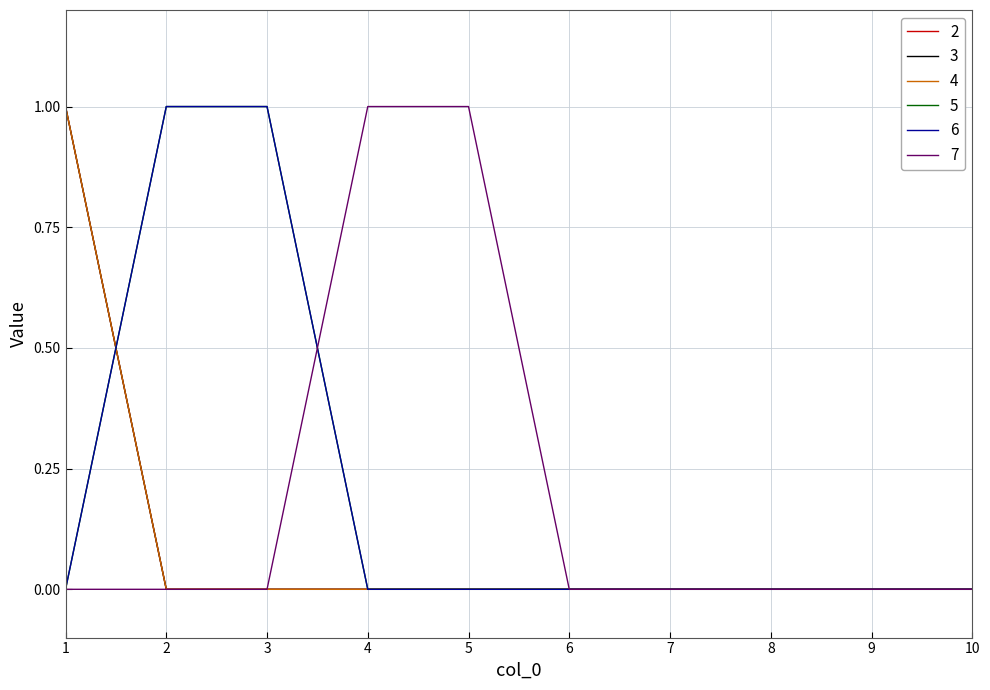

Reading right to left, what are all the values shown in this chart?

2: 0	0	0	0	0	0	0	0	0	1
3: 0	0	0	0	0	0	0	0	0	1
4: 0	0	0	0	0	0	0	0	0	1
5: 0	0	0	0	0	0	0	1	1	0
6: 0	0	0	0	0	0	0	1	1	0
7: 0	0	0	0	0	1	1	0	0	0